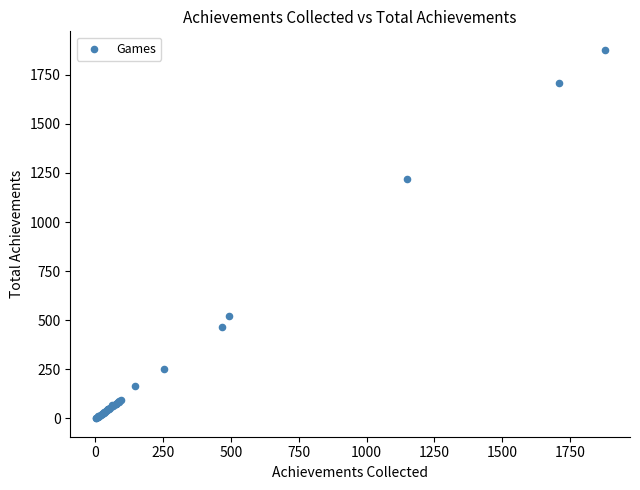

What Y value in the scatter plot is closest to 939?

1221